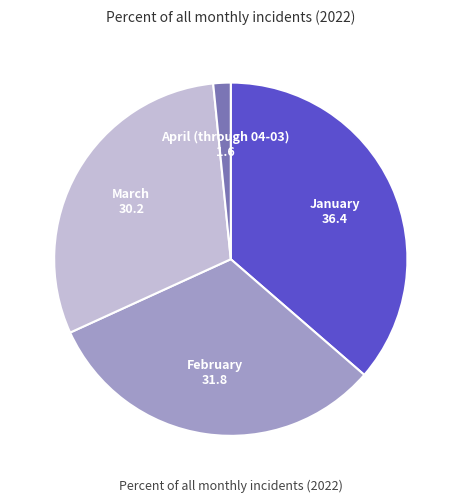

Does any single category account for the majority?

No